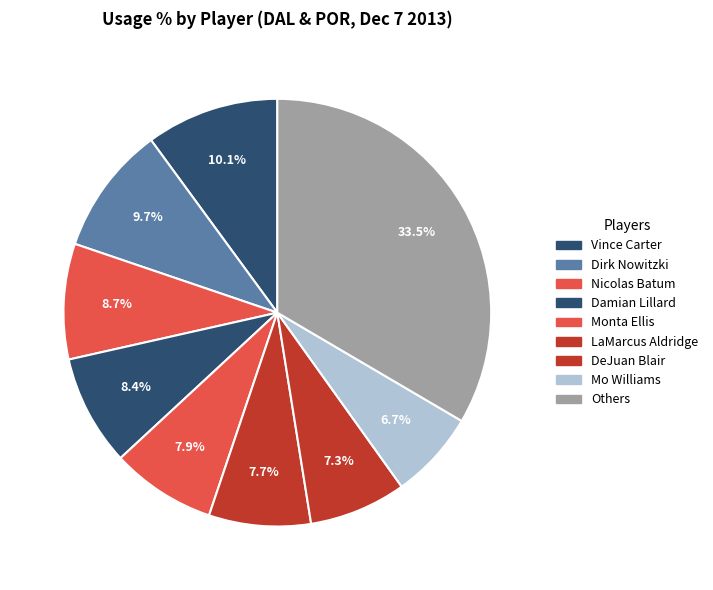

Is Damian Lillard the majority of the pie?

No